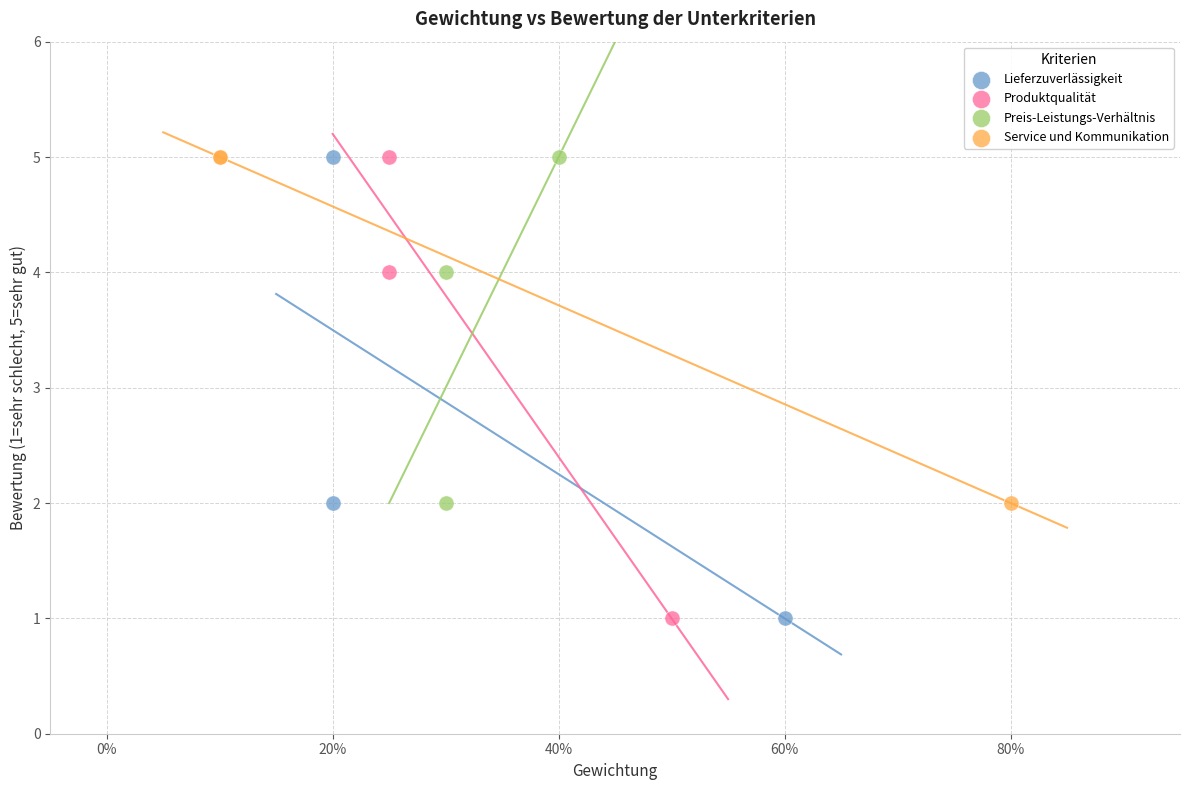

What are all the series names shown in the legend?

Lieferzuverlässigkeit, Produktqualität, Preis-Leistungs-Verhältnis, Service und Kommunikation